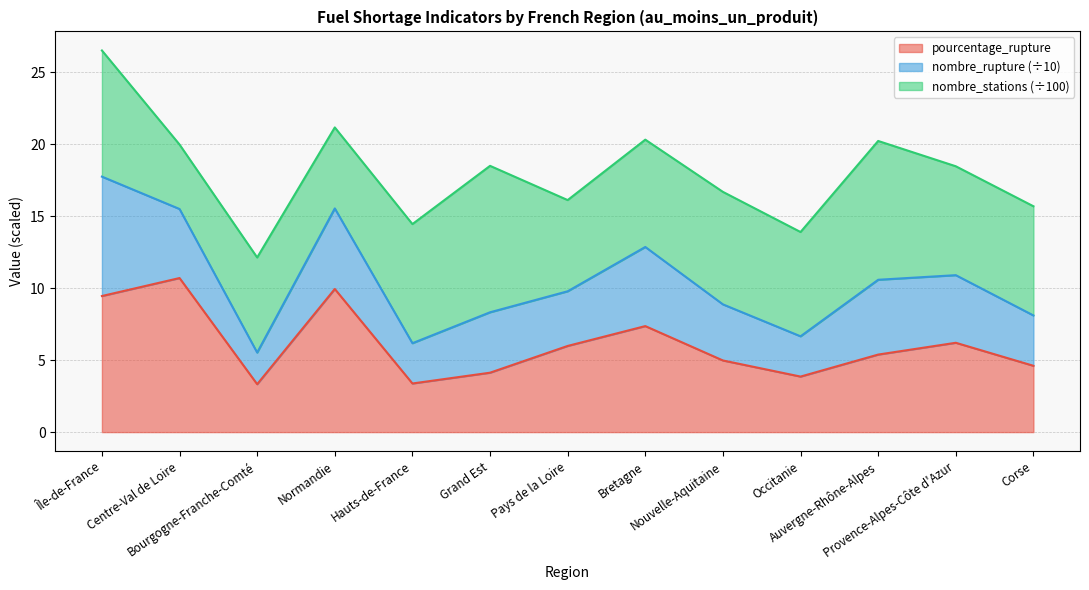

How many interior local valleys does the nombre_rupture series have?

4